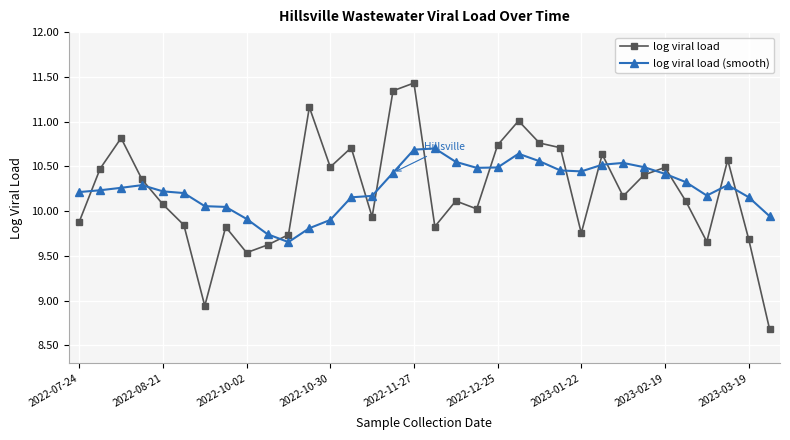

How many data points in log viral load (smooth) are above 10?

28